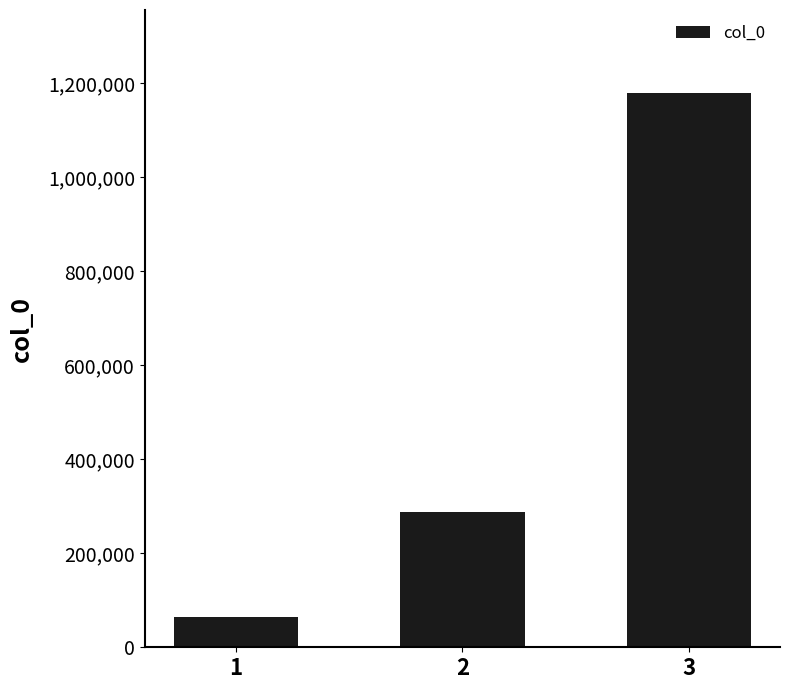

What is the difference between the second highest and minimum values?

224450